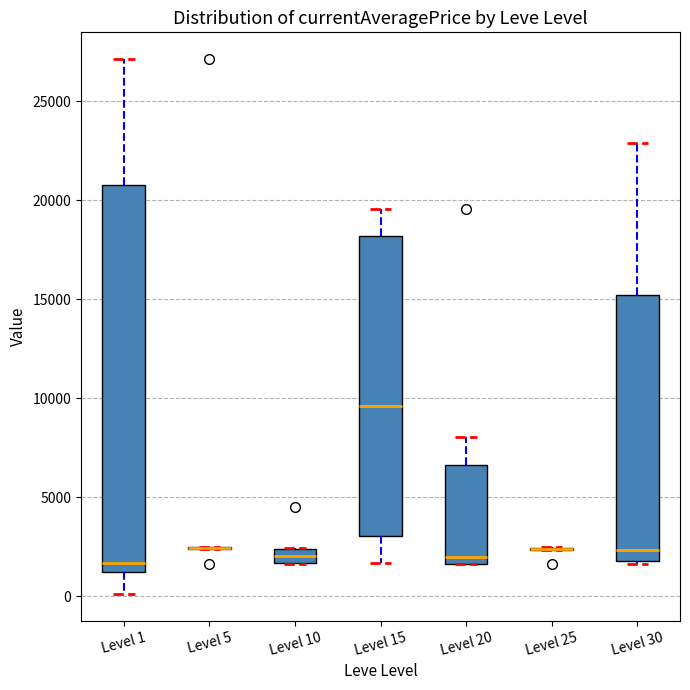

Where is the lower edge of the box for Level 10 on the y-axis? The values are not printed on the chart, so give them approximately, as read against the axis.

1500